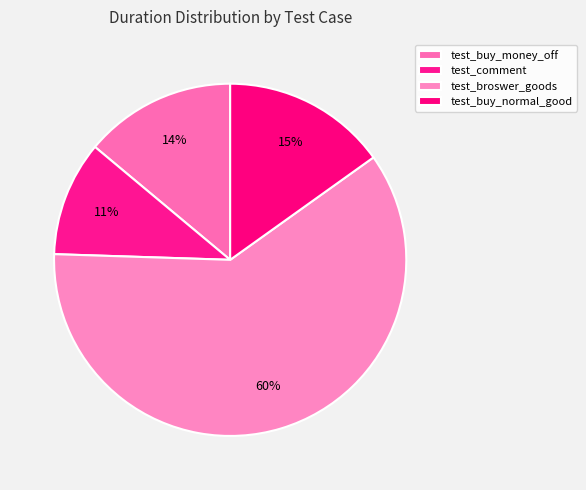

How many slices are in this pie chart?

4